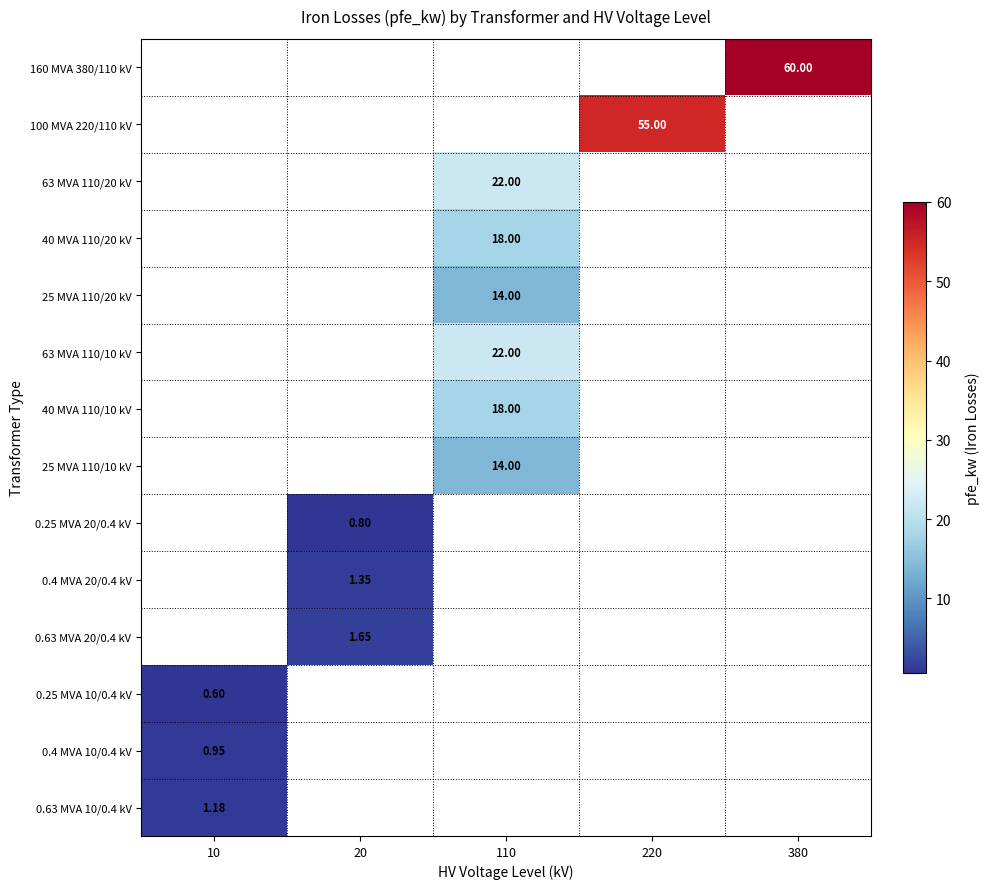

How many positive values does the 63 MVA 110/10 kV series have?

1